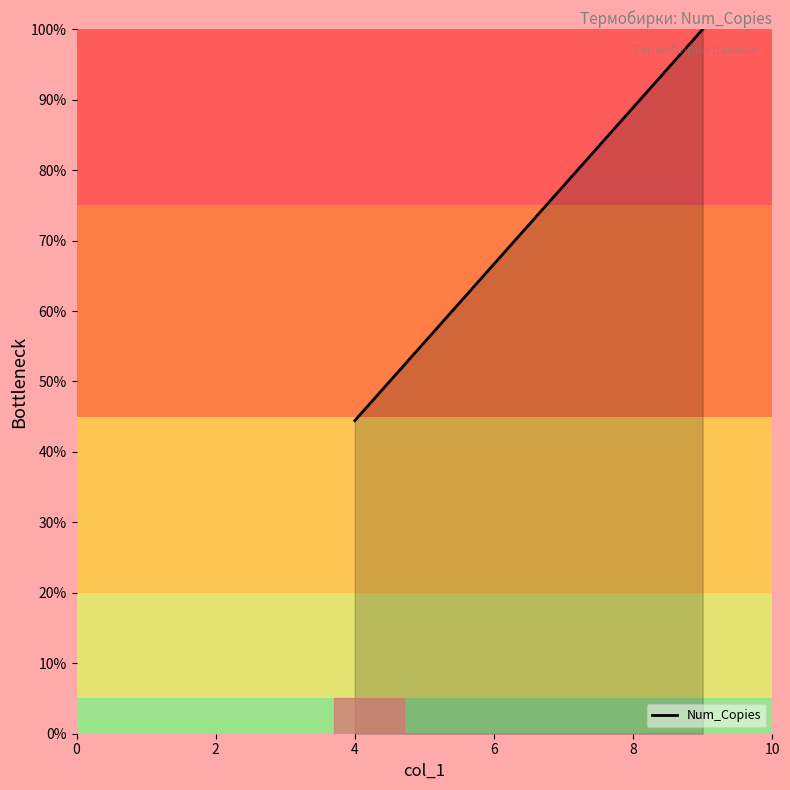

What is the difference between the maximum and minimum values?

55.6